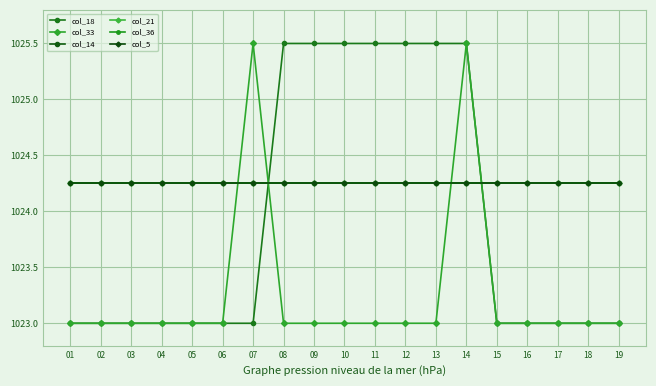

Which category has the highest value in the col_36 series?

01